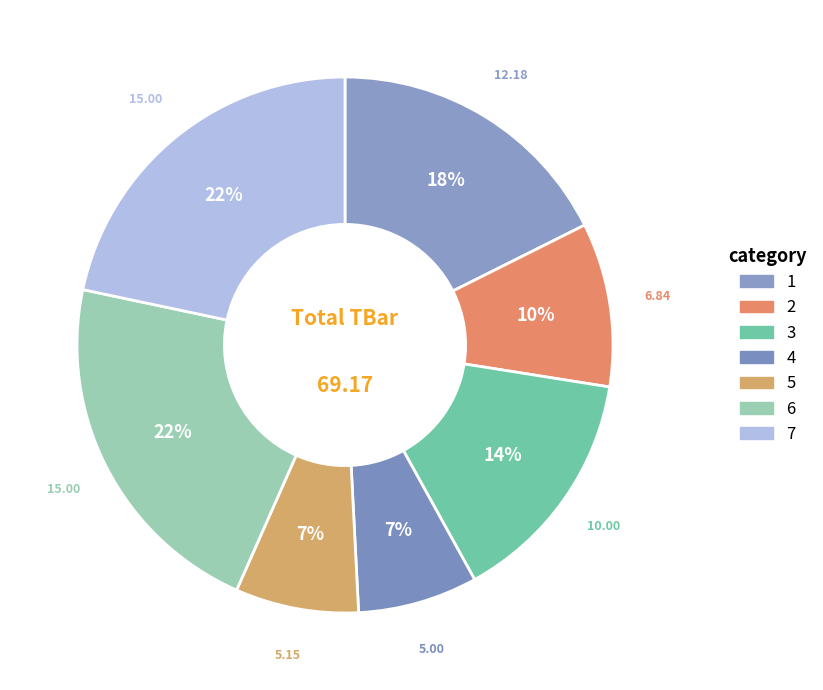

Is the sum of 6 and 2 greater than half?

No